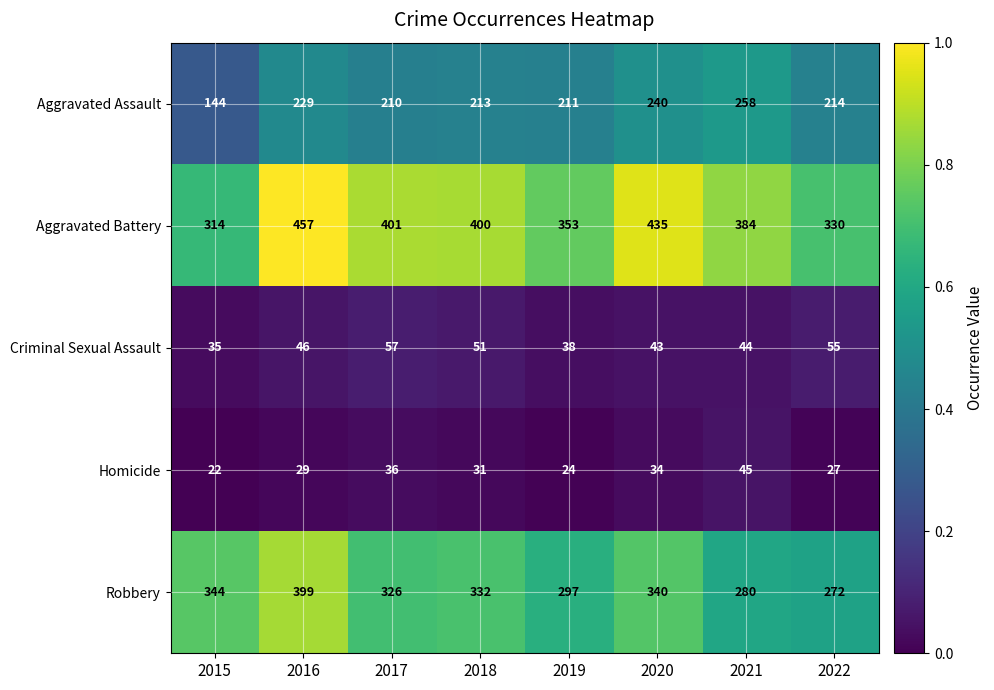

Is it true that Criminal Sexual Assault equals 44 at 2021?

True